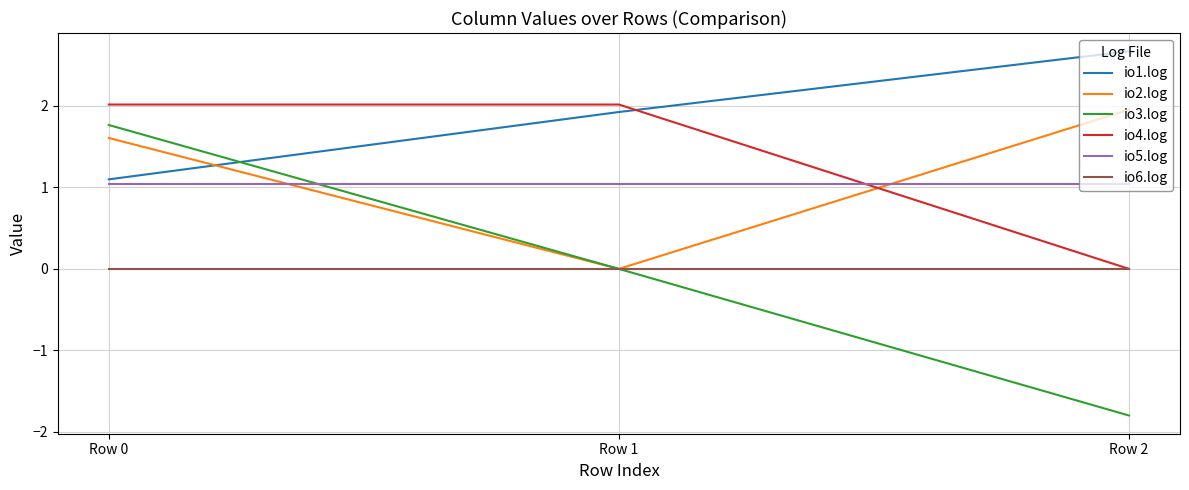

What are all the series names shown in the legend?

io1.log, io2.log, io3.log, io4.log, io5.log, io6.log